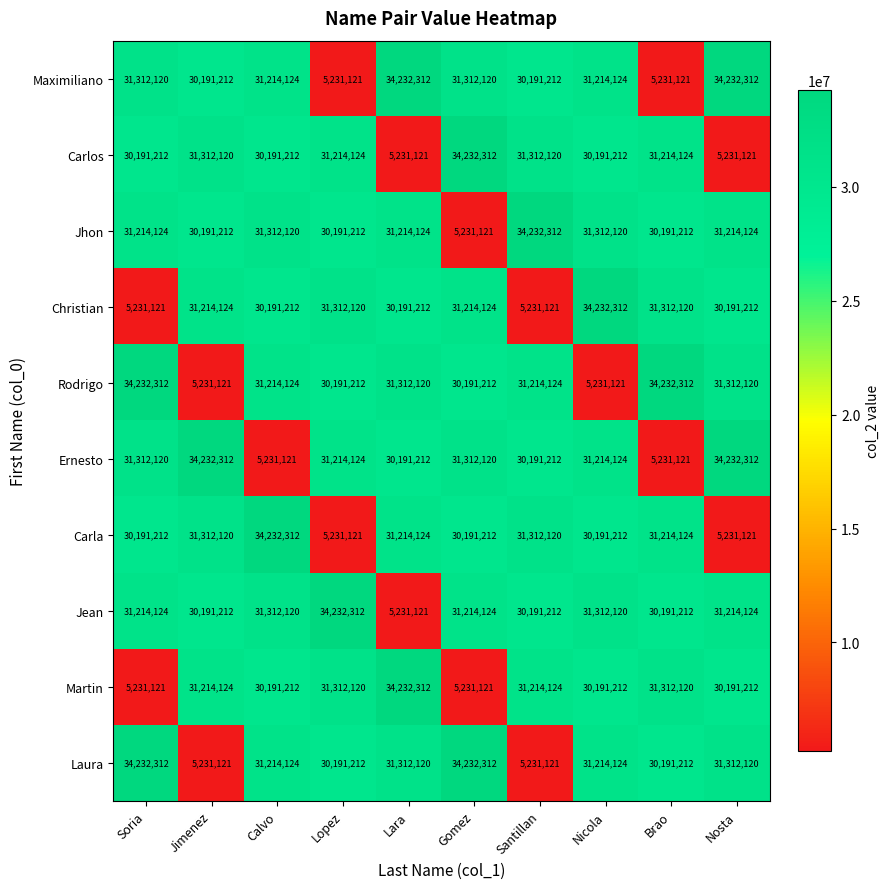

Which series changed the most between Jimenez and Calvo?

Ernesto